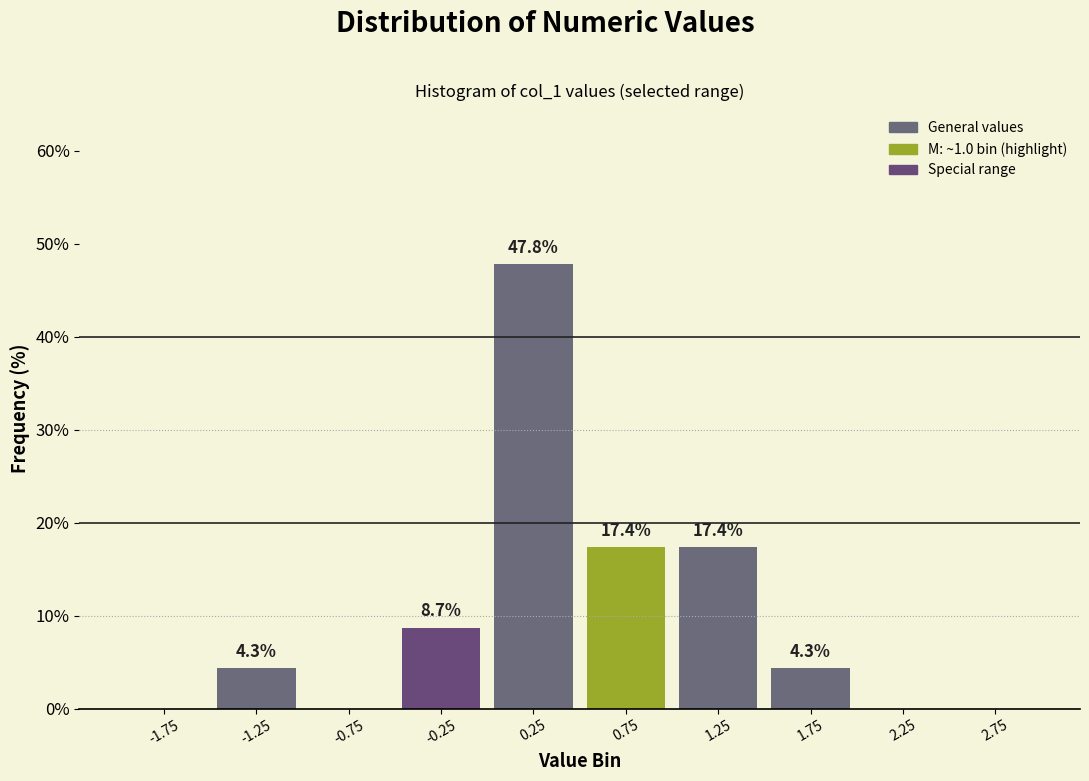

Over which range of the x-axis is the bar tallest?

0.0 to 0.5